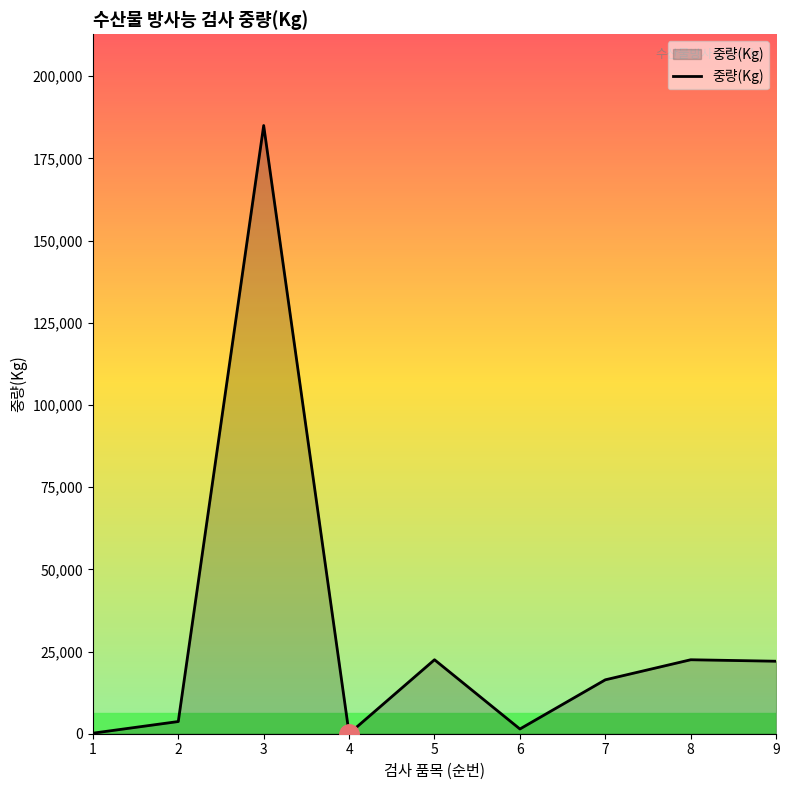

What is the greatest value displayed?

185000